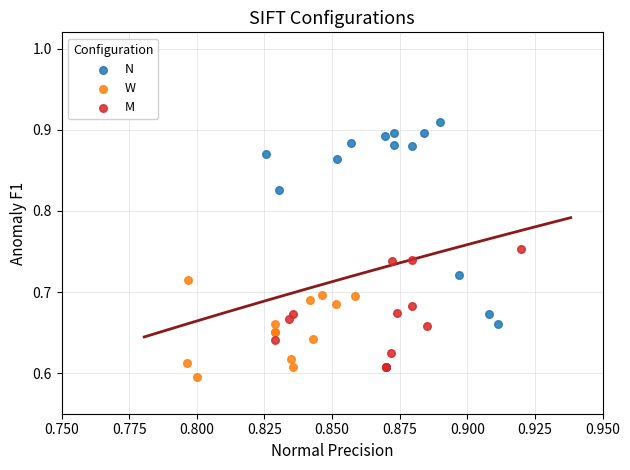

Which series has the largest Y range (max minus min)?

N